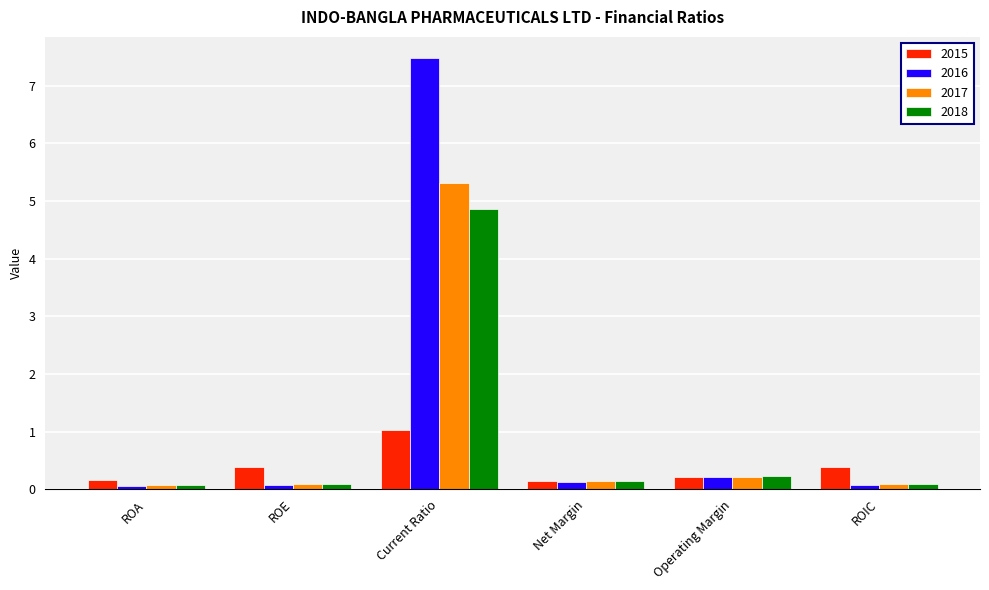

What is the total value across all series at Current Ratio?

18.7